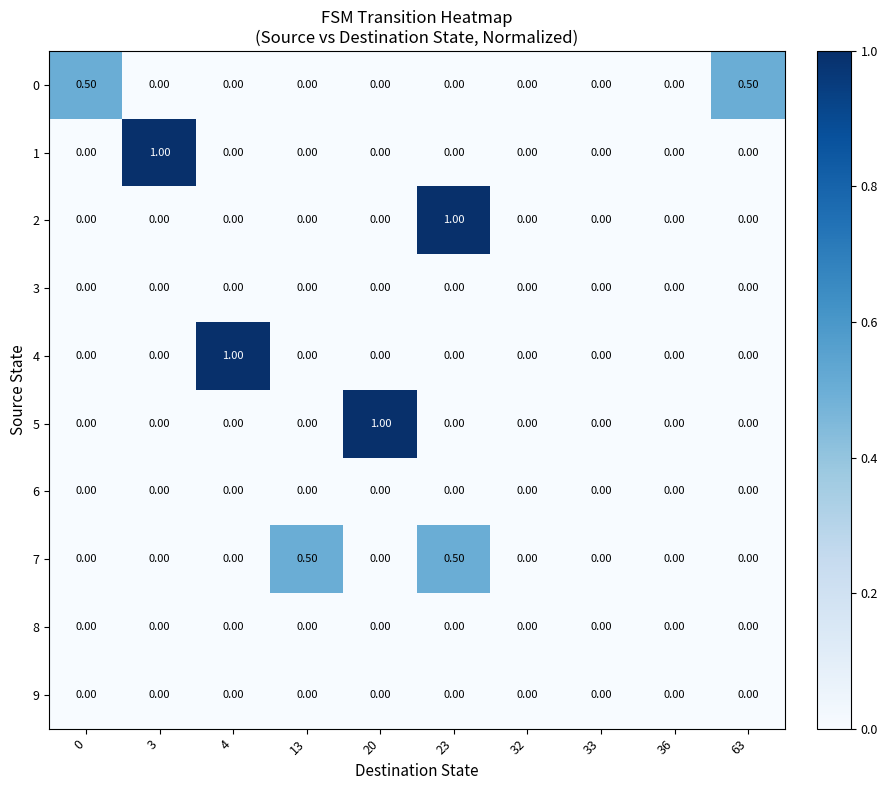

What is the total value across all series at 13?

0.5